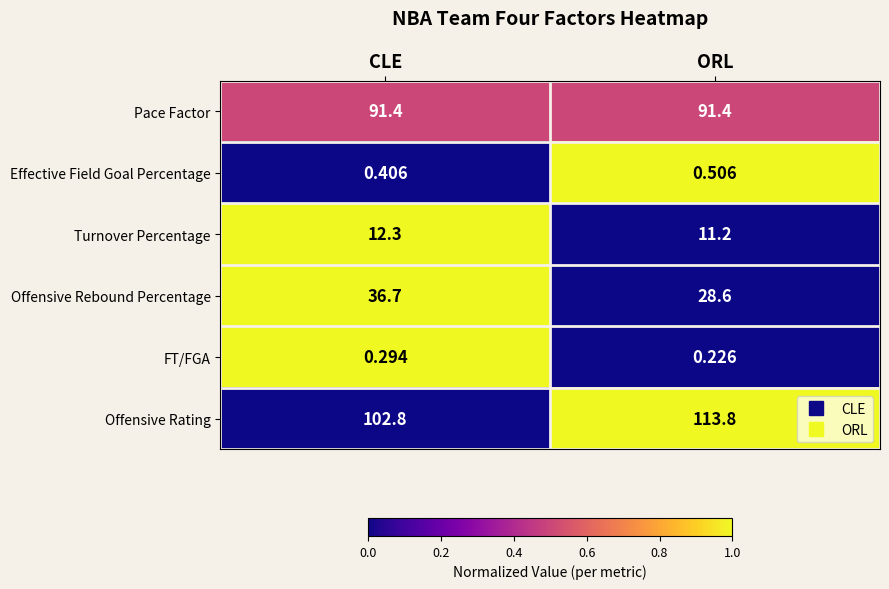

At which label does Offensive Rebound Percentage reach its minimum?

ORL